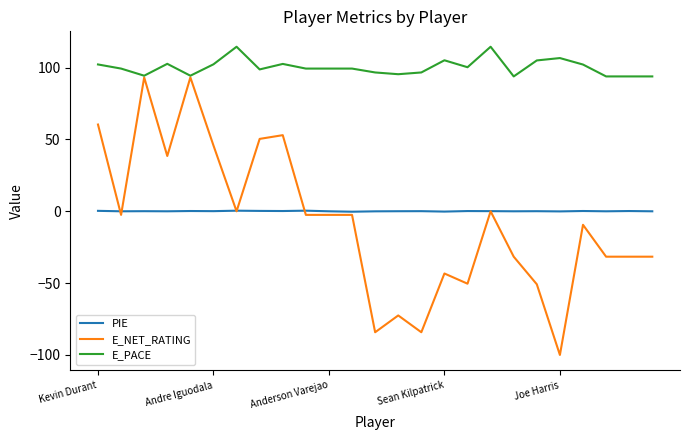

What is the minimum value shown in the chart?

-100.0